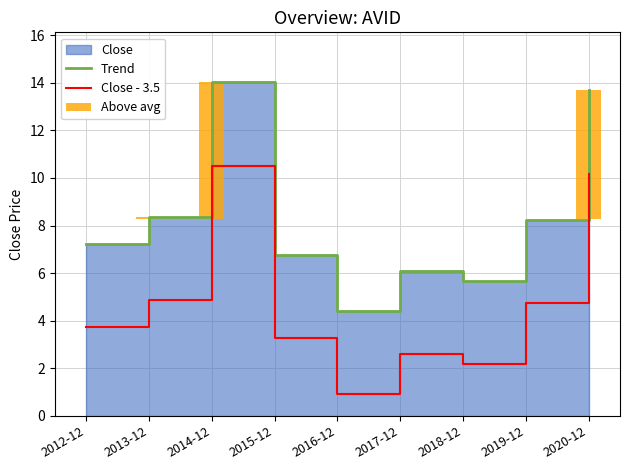

At how many categories does at least one series exceed 13?

2